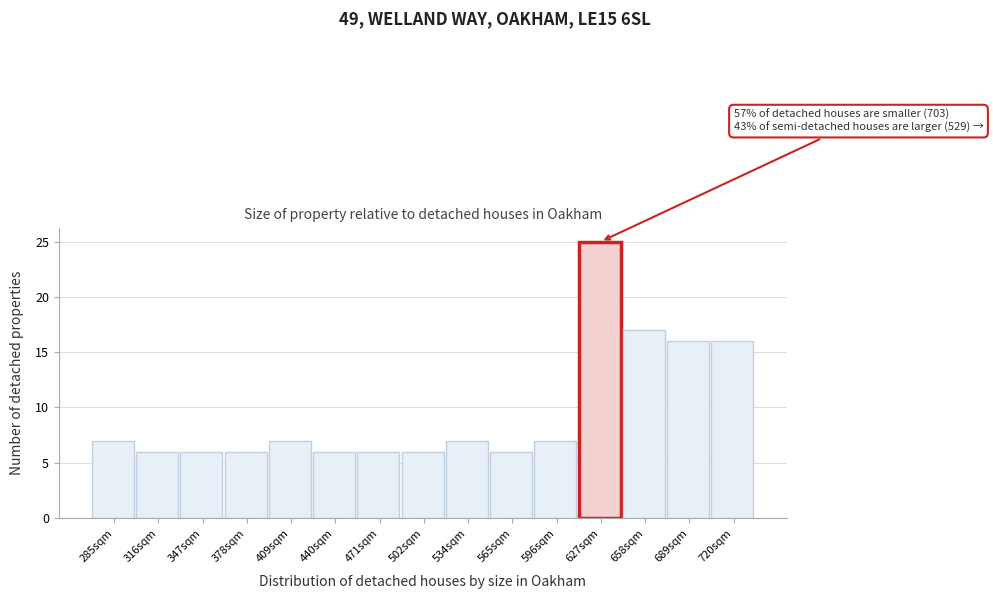

Reading left to right, list all the values displayed in this chart.

285sqm=7	316sqm=6	347sqm=6	378sqm=6	409sqm=7	440sqm=6	471sqm=6	502sqm=6	534sqm=7	565sqm=6	596sqm=7	627sqm=25	658sqm=17	689sqm=16	720sqm=16